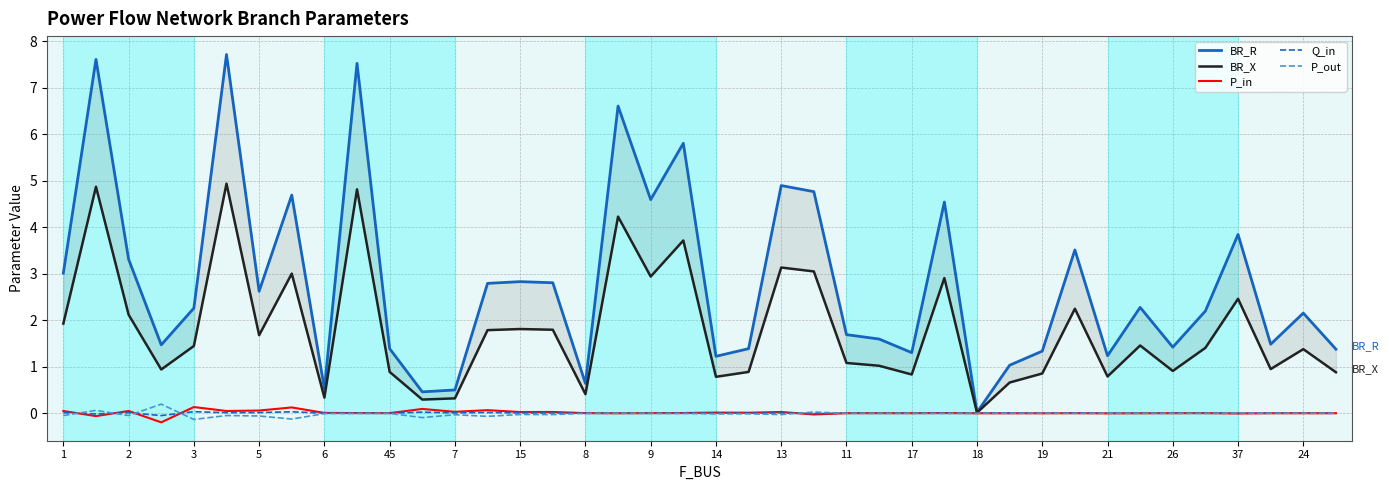

The value of P_out at 15 is -0.0. True or false?

True